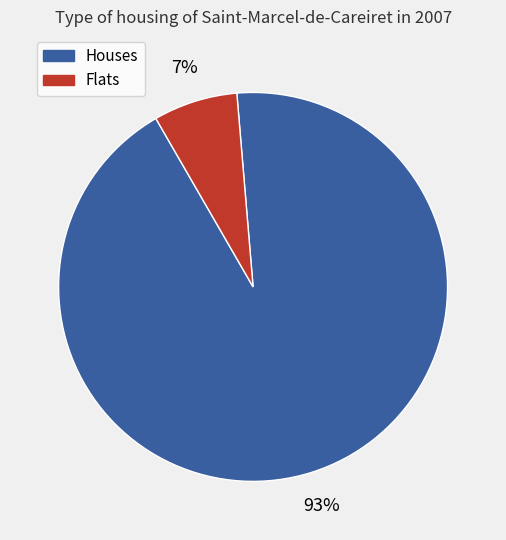

To the nearest percent, what is the difference between the largest and smallest slice percentages?

86%